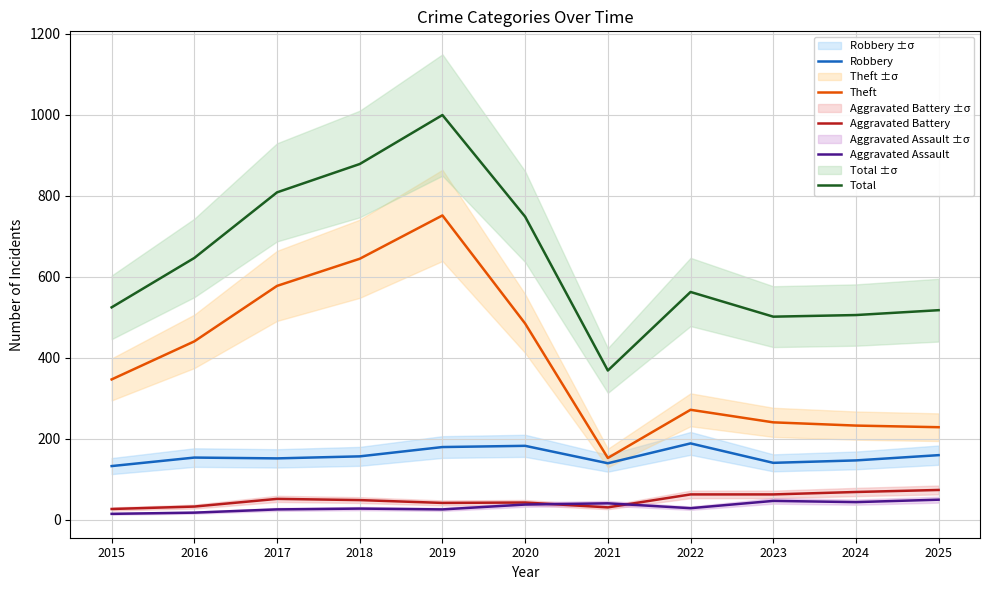

At which category does Total reach its first local peak?

2019